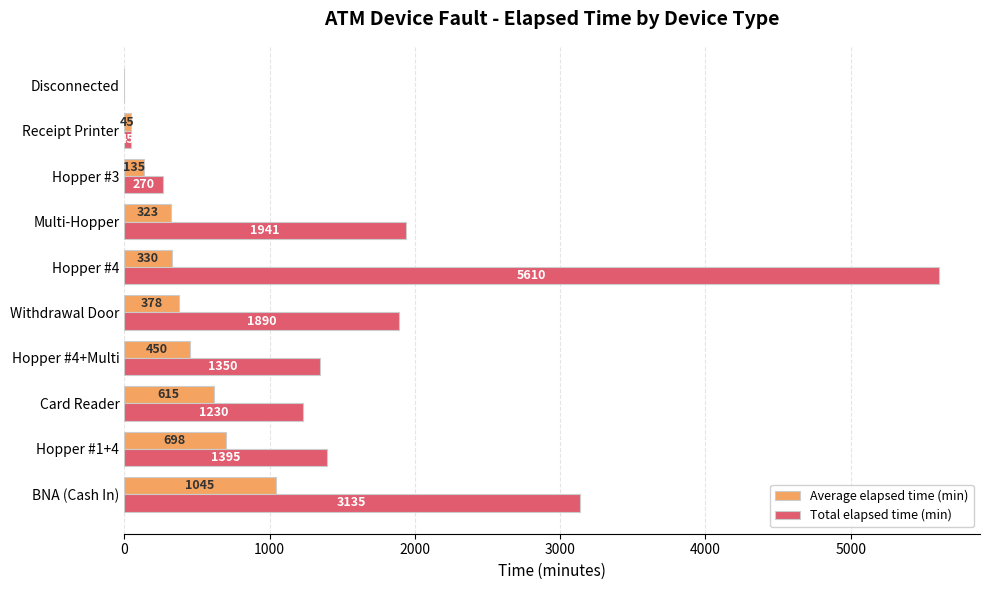

Which series changed the most between Withdrawal Door and Receipt Printer?

Total elapsed time (min)